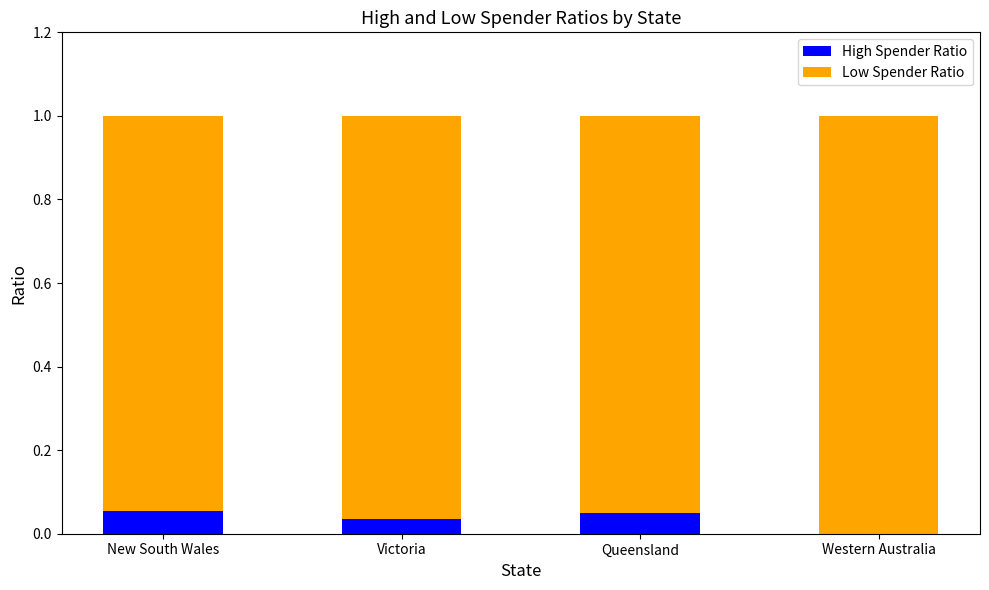

True or false: High Spender Ratio has a value of 0.0 at Victoria.

True